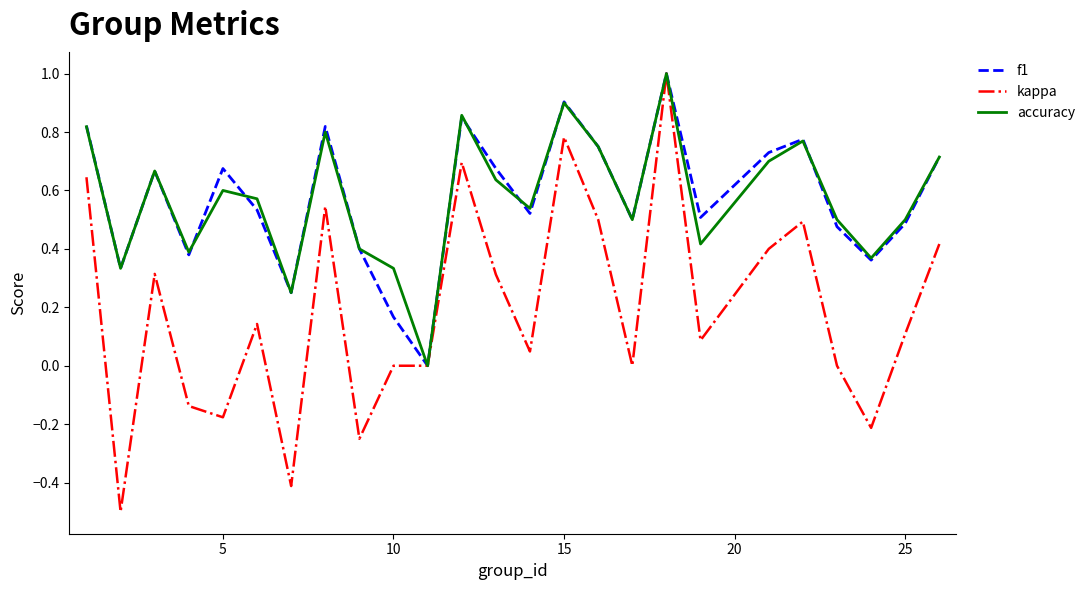

Which series has the widest spread of values?

kappa